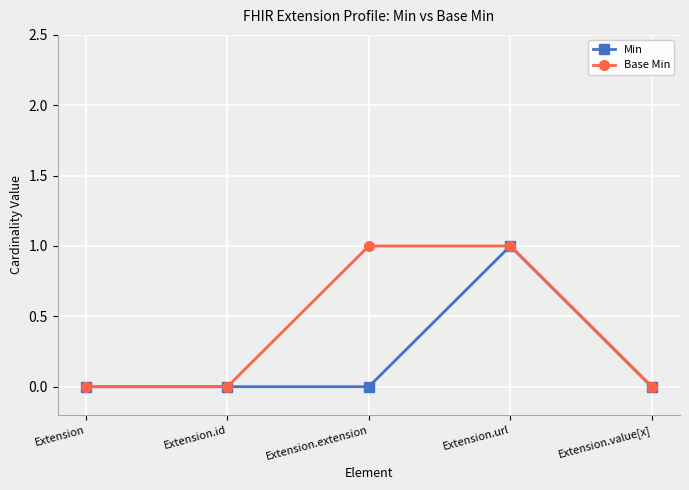

Is it true that Base Min equals 1 at Extension.url?

True